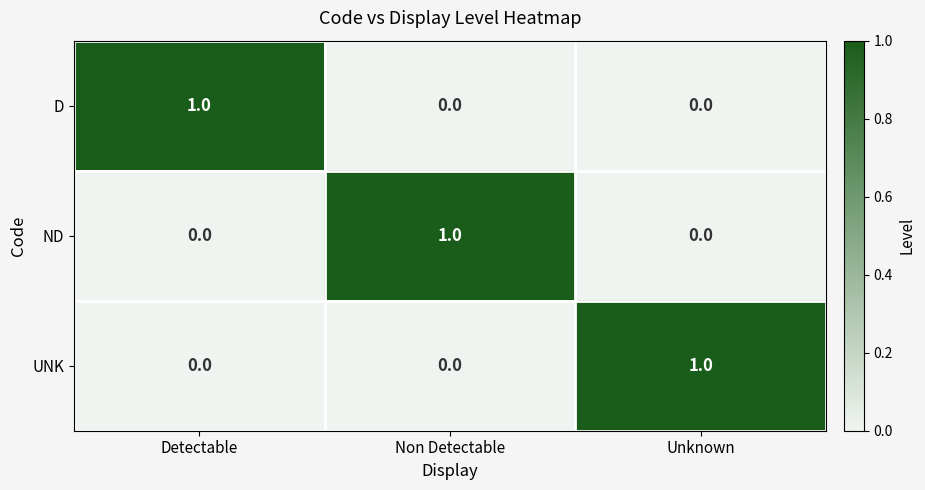

Reading left to right, transcribe all the data shown in this chart.

D: 1	0	0
ND: 0	1	0
UNK: 0	0	1